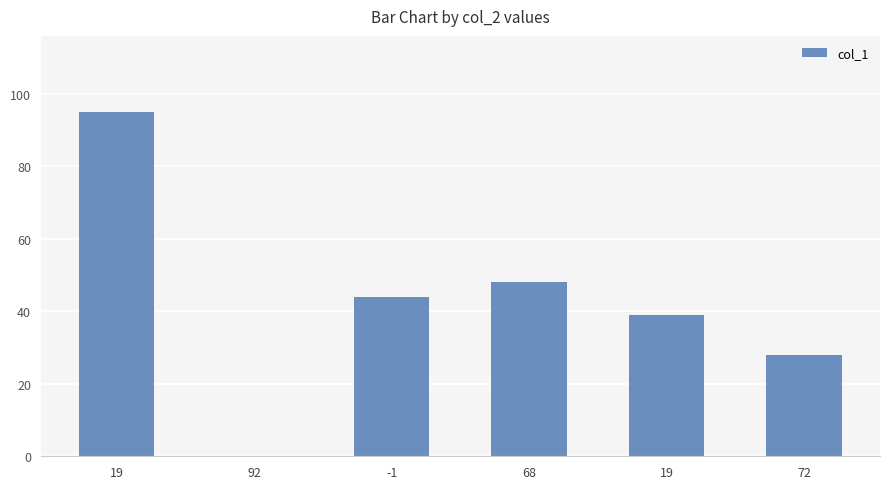

Which label corresponds to the smallest value in the chart?

92